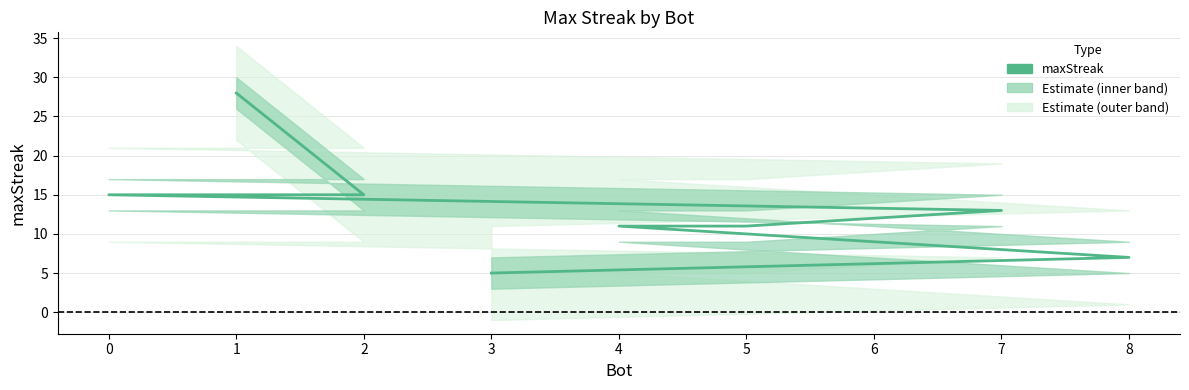

Count the number of data series in this chart.

1